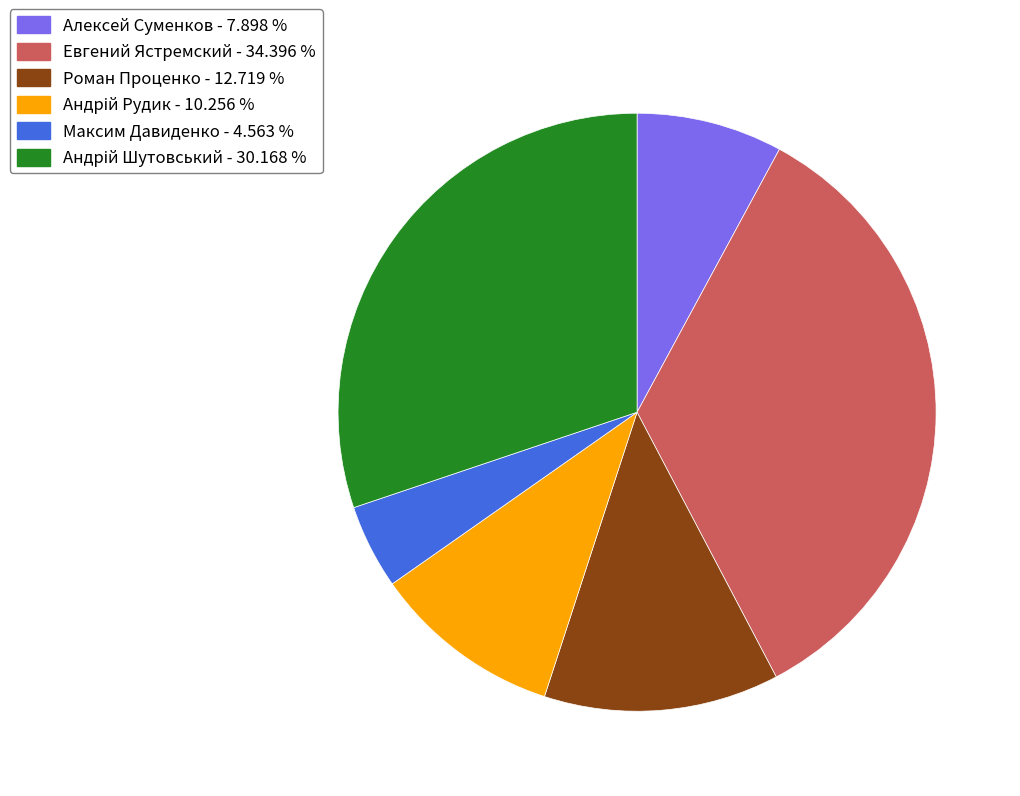

Count the number of slices in the pie.

6